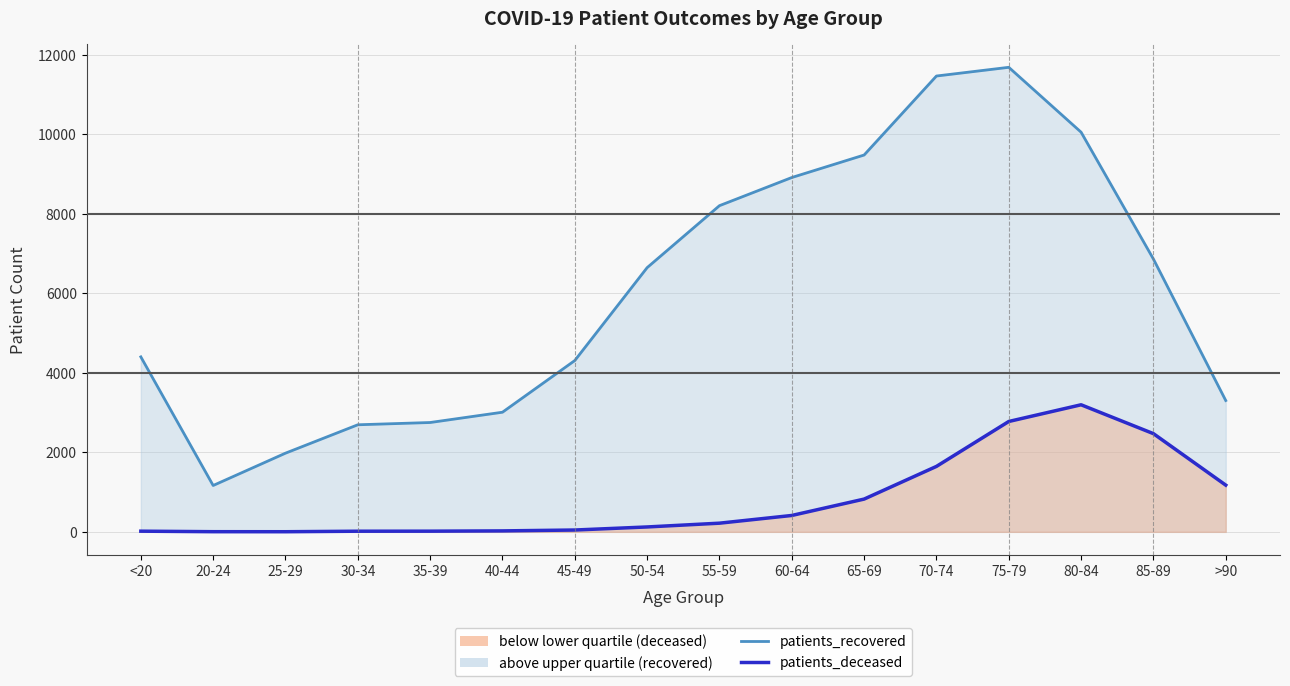

The patients_deceased series shows 1 at 20-24. True or false?

False